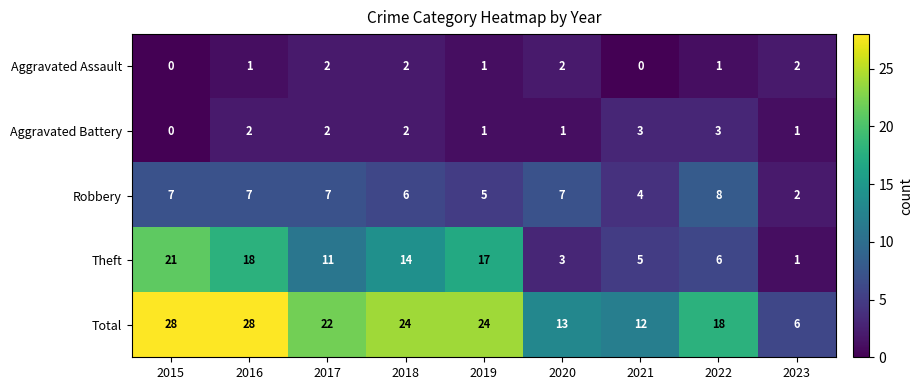

What is the total value across all series at 2020?

26